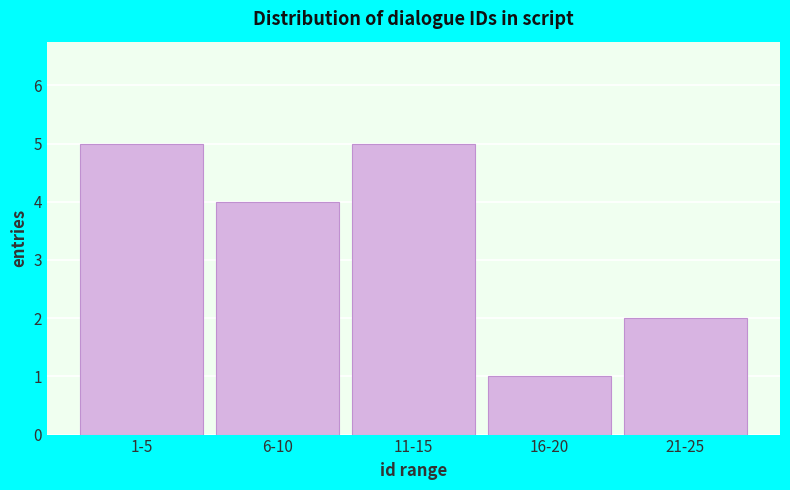

Reading left to right, what are all the values shown in this chart?

1-5=5	6-10=4	11-15=5	16-20=1	21-25=2